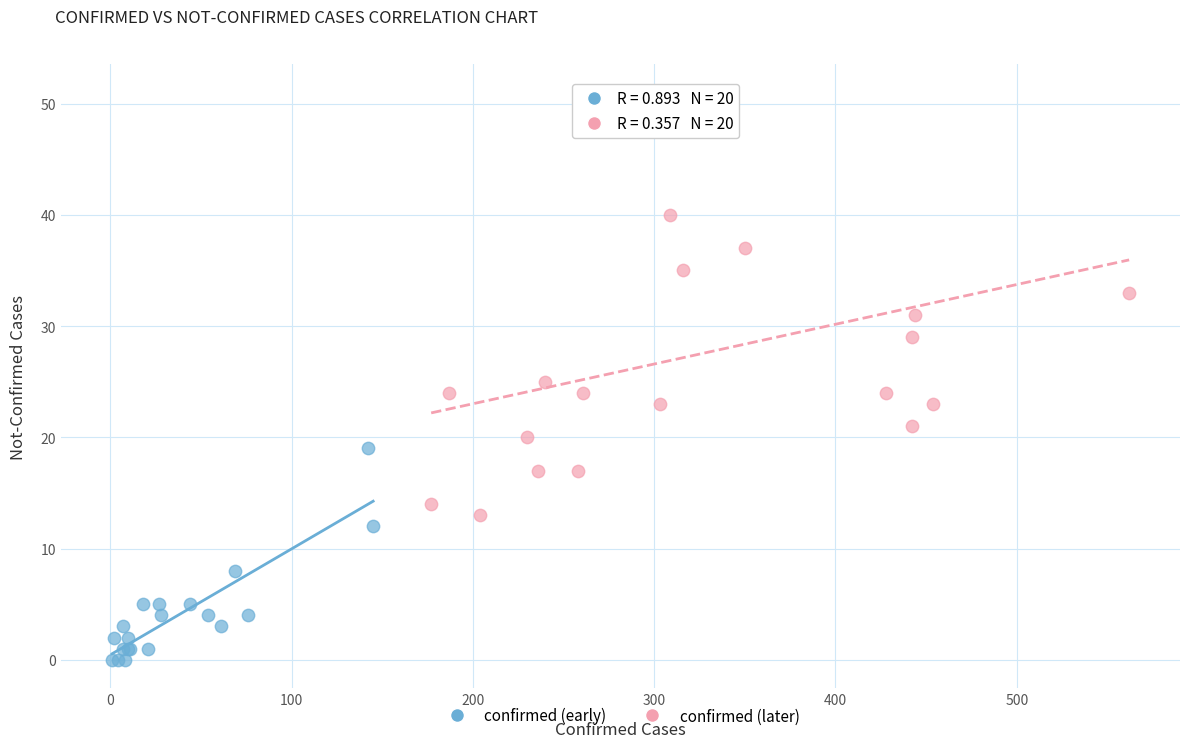

Which series has the widest spread of Y values?

confirmed (later)